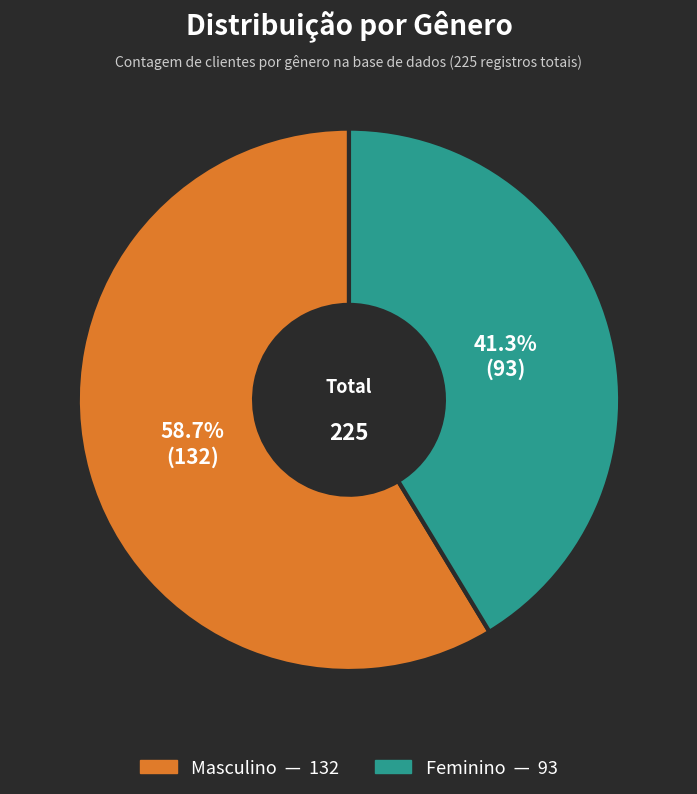

Is it true that Feminino is 28% of the pie?

False